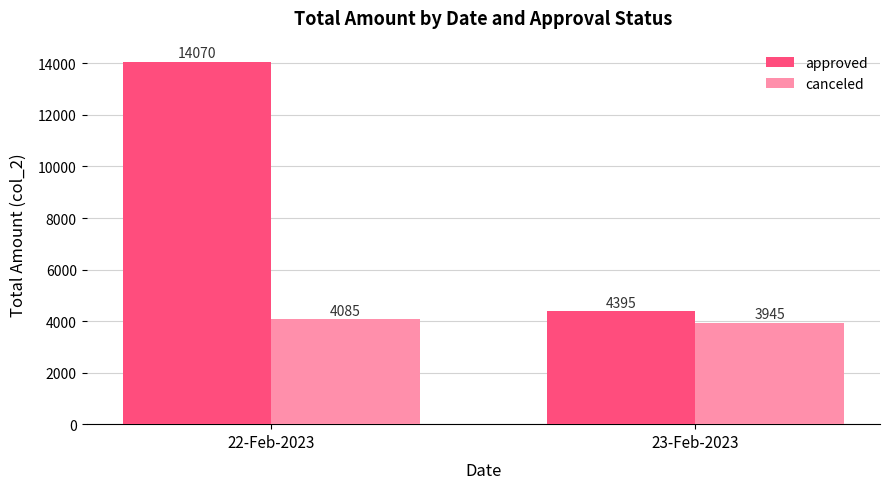

How many bars are there in total?

4